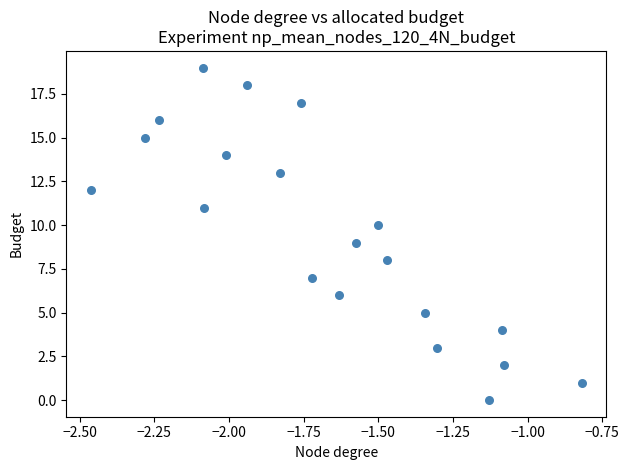

What is the range of Y values (max minus min)?

19